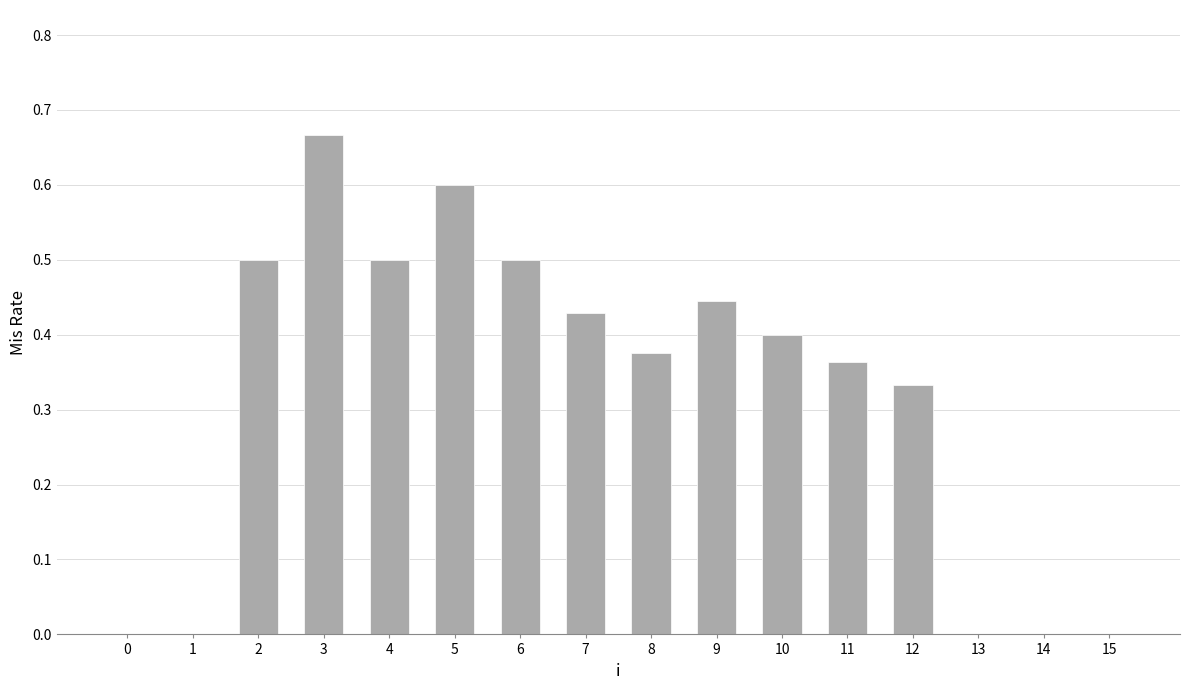

What is the change in value from 3 to 4?

-0.2